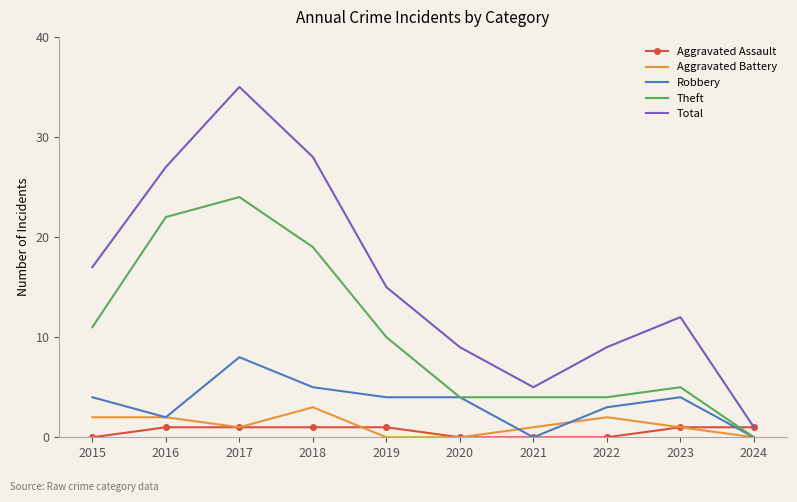

The Robbery series shows 2 at 2016. True or false?

True